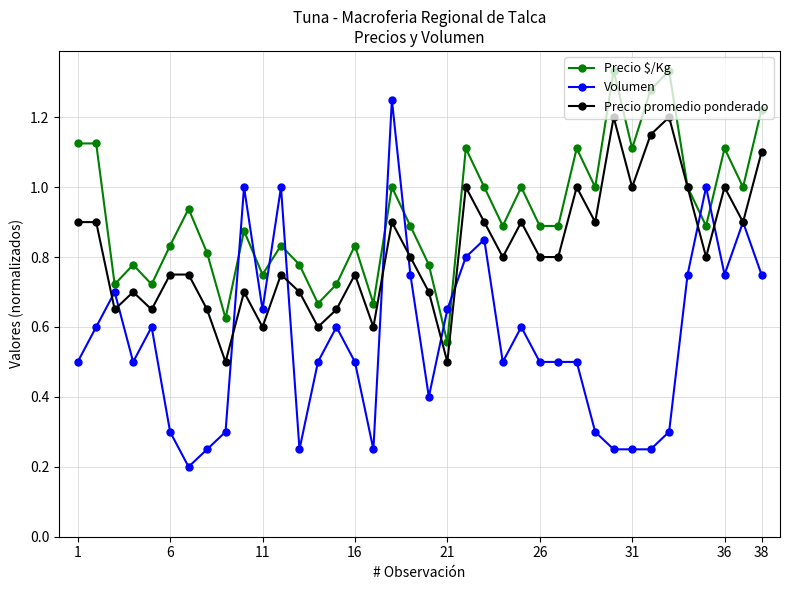

True or false: Volumen has more than 1 interior local peaks.

True